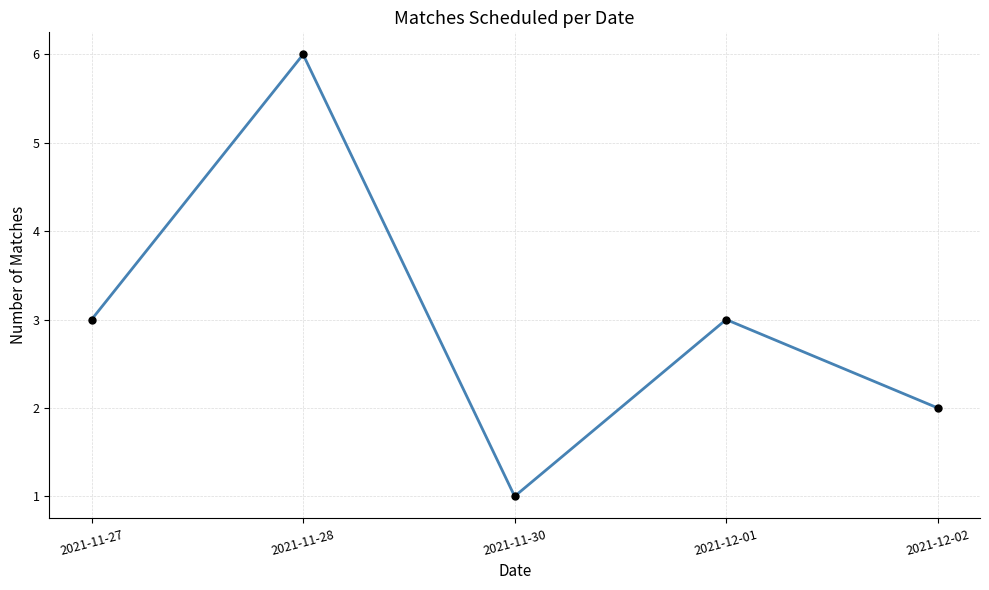

What value does the data have at 2021-11-27?

3